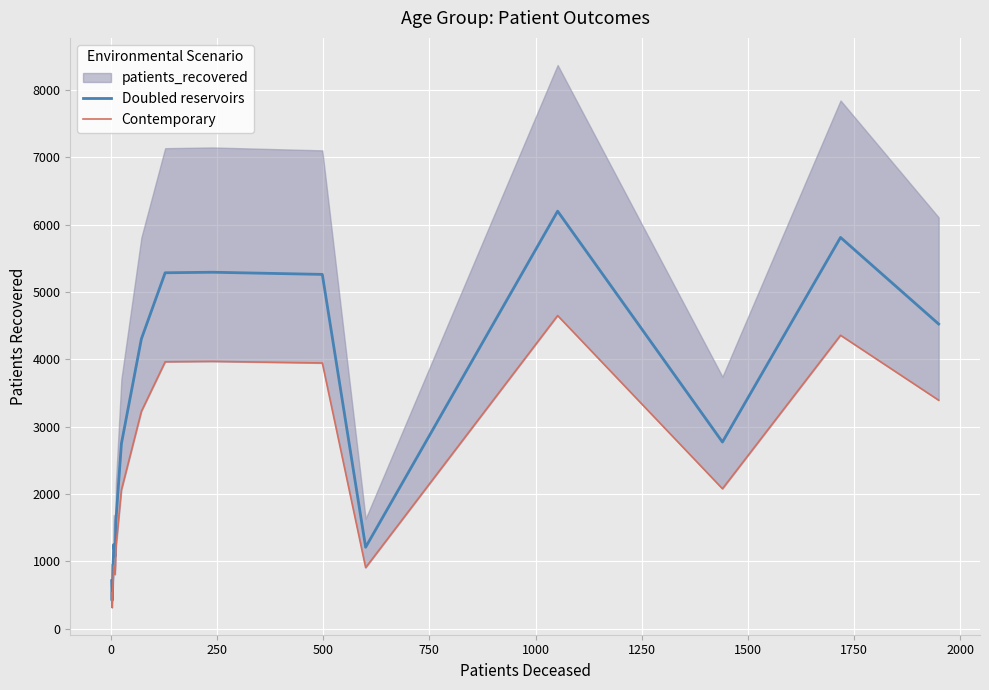

What is the lowest value of the Doubled reservoirs series?

419